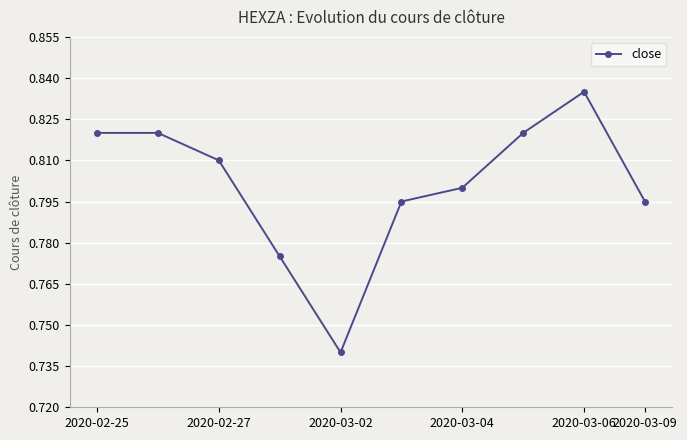

How many values are between 0 and 1?

10